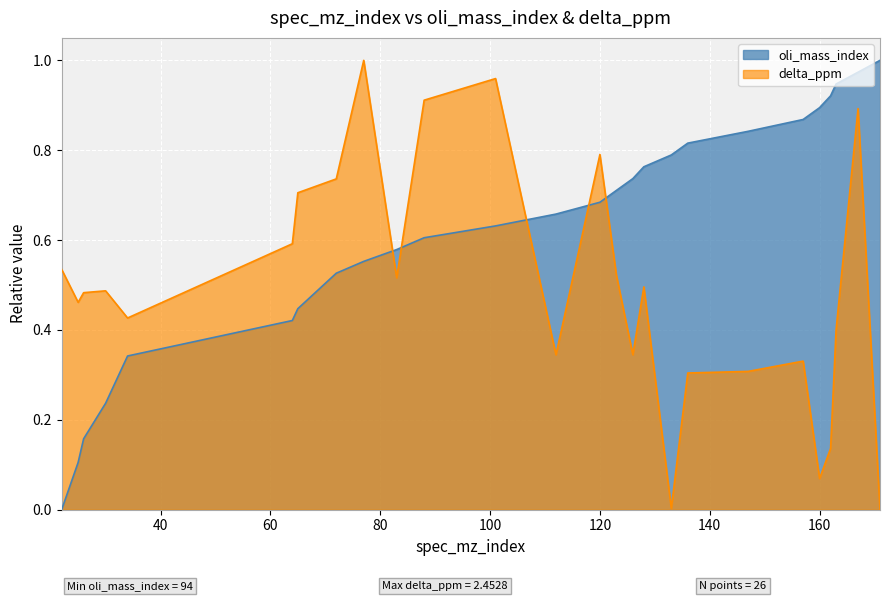

Which series changed the most between 136 and 157?

oli_mass_index